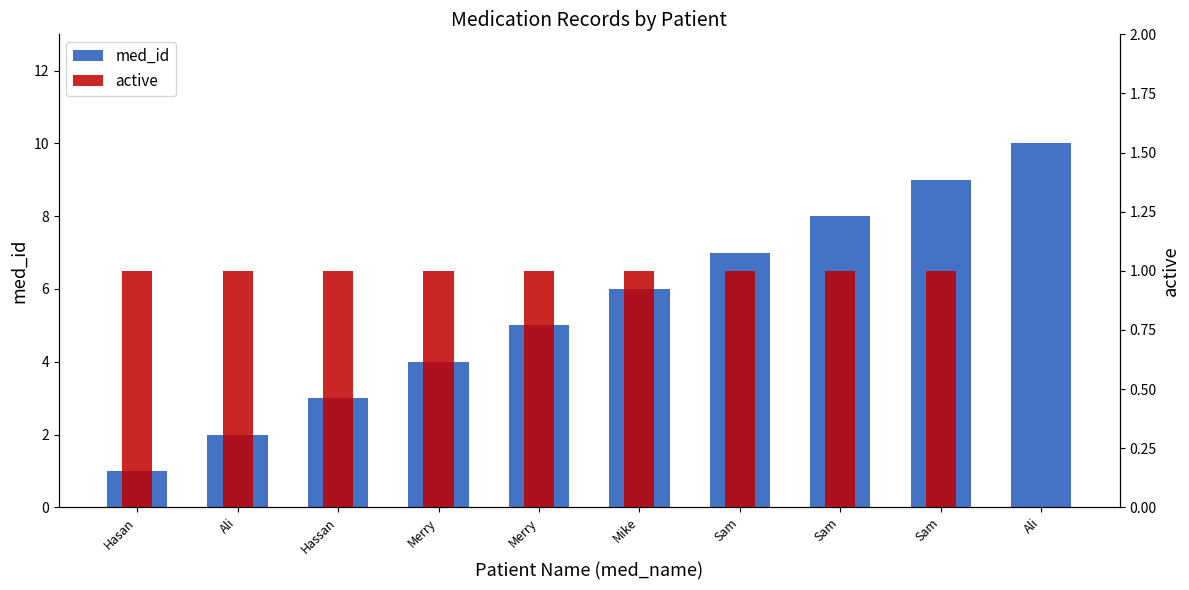

Which series has the largest total across all categories?

med_id